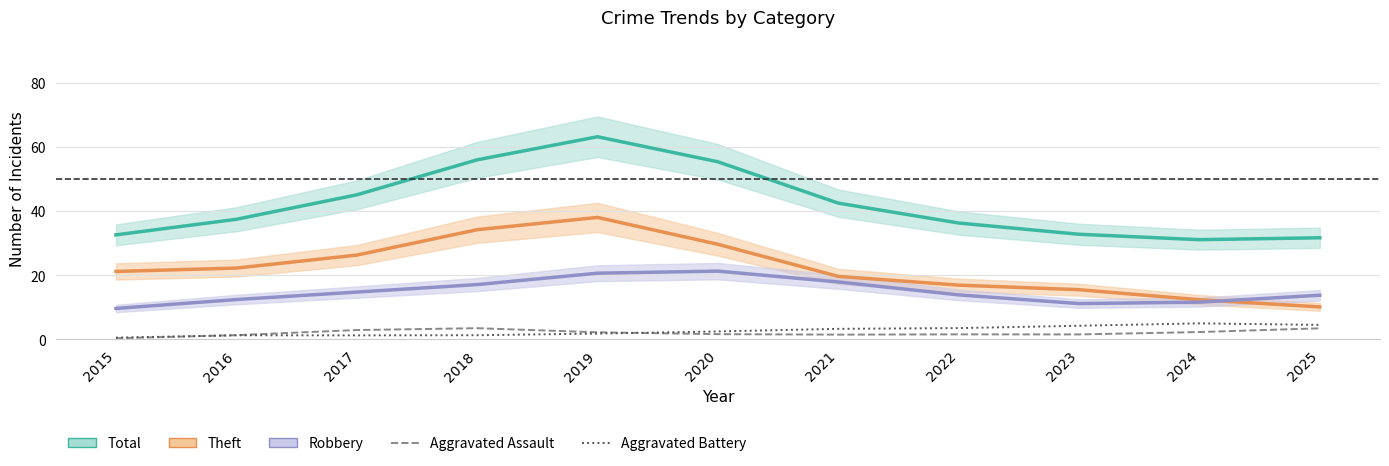

How many lines are shown in the chart?

5